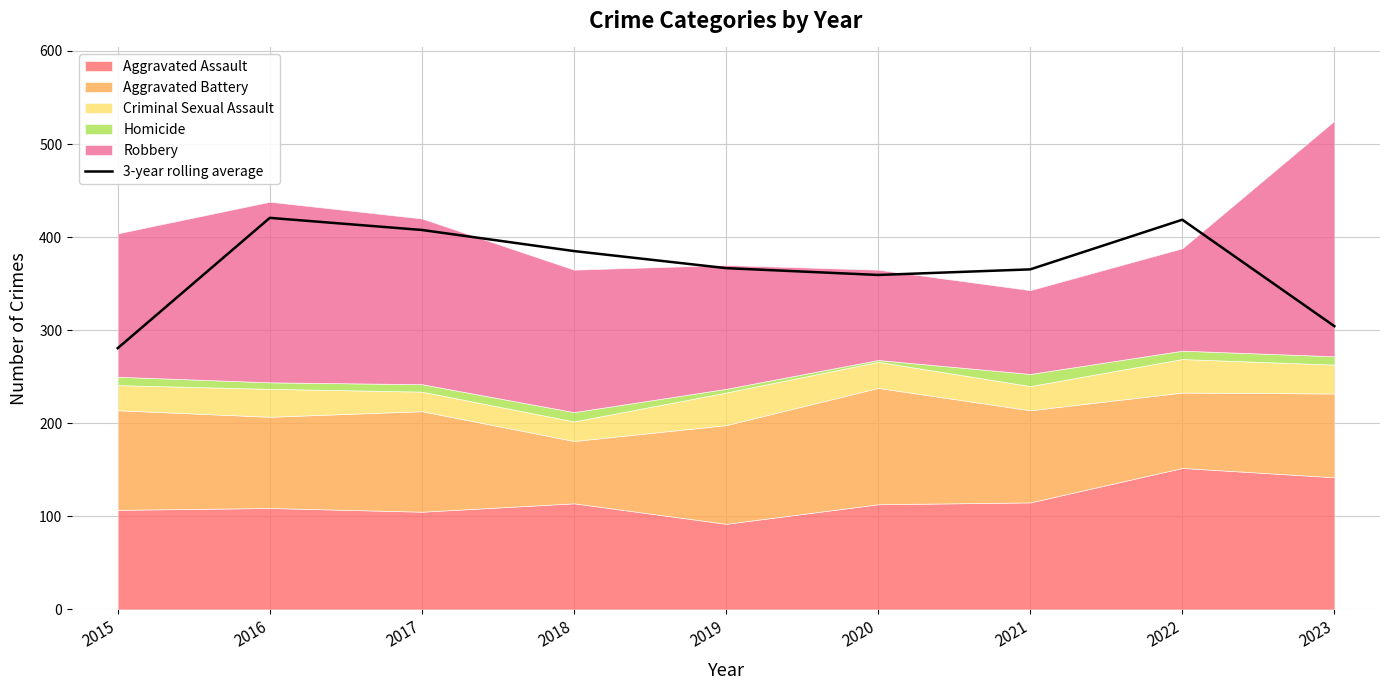

How many data points are less than 366?

4